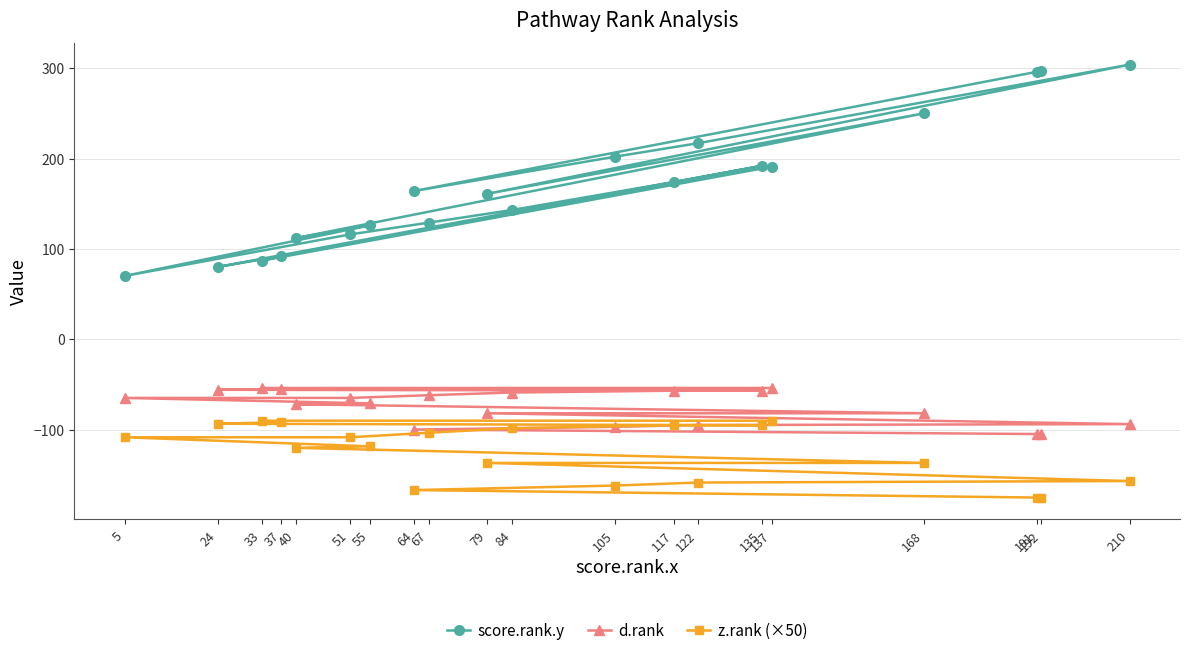

At how many categories does at least one series exceed 231?

4